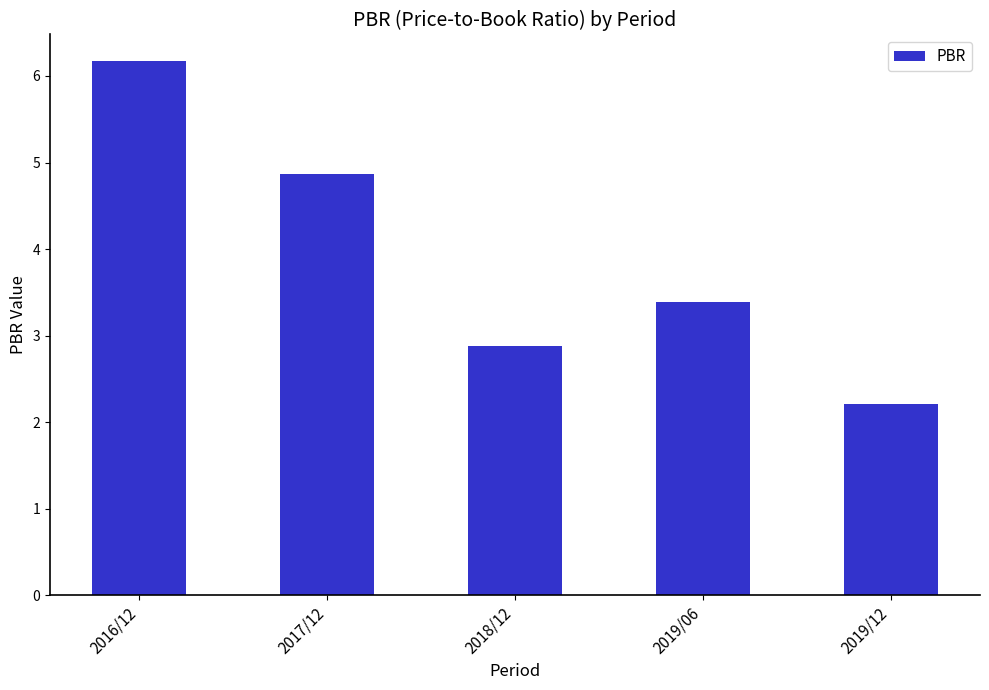

Rank the categories by value from highest to lowest.

2016/12, 2017/12, 2019/06, 2018/12, 2019/12